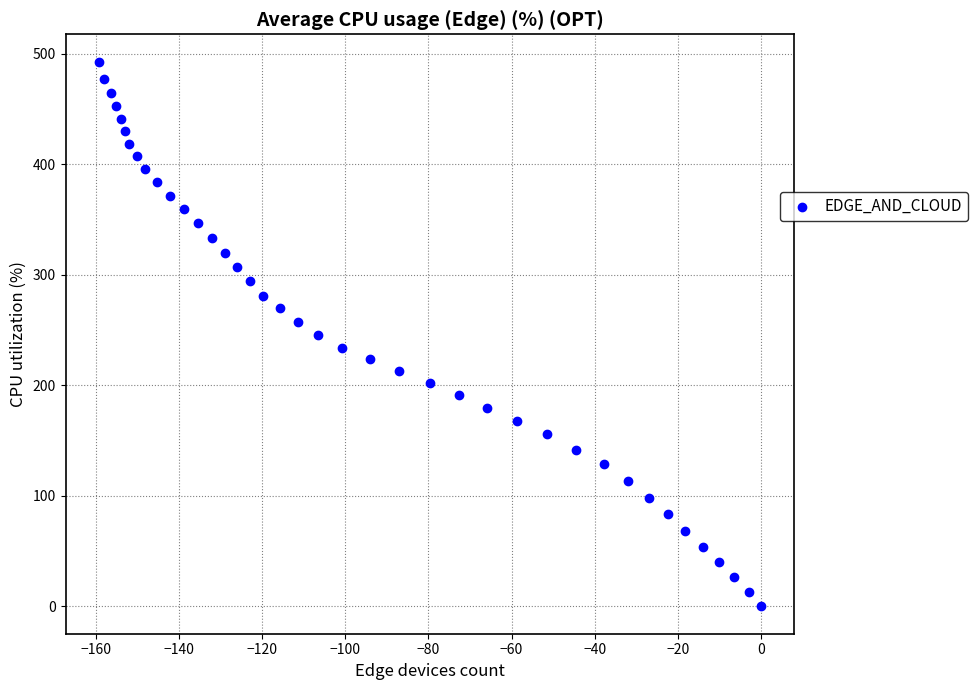

What is the range of Y values (max minus min)?

492.8